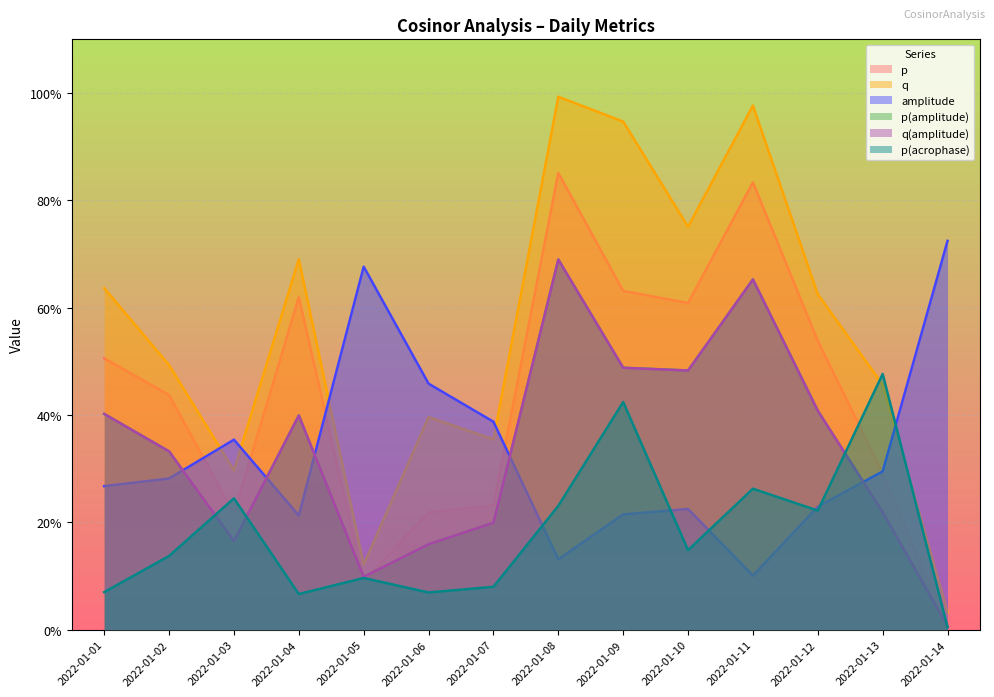

How many interior local peaks does the q(amplitude) series have?

3